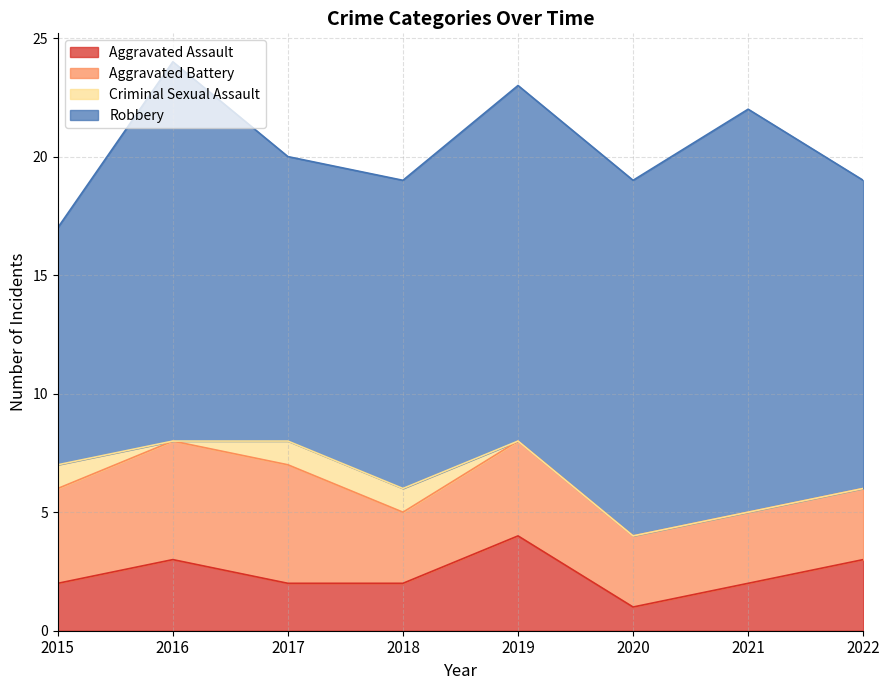

The Robbery series shows 17 at 2021. True or false?

True